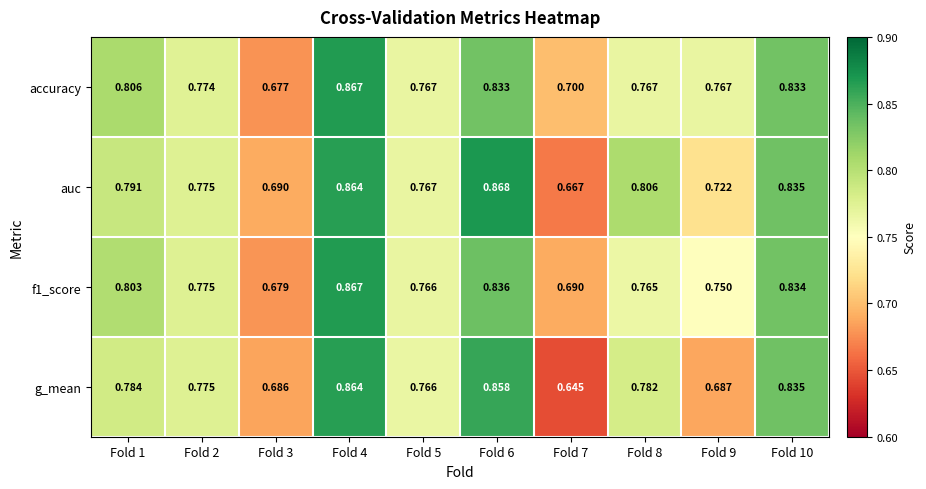

Which series has the widest spread of values?

g_mean